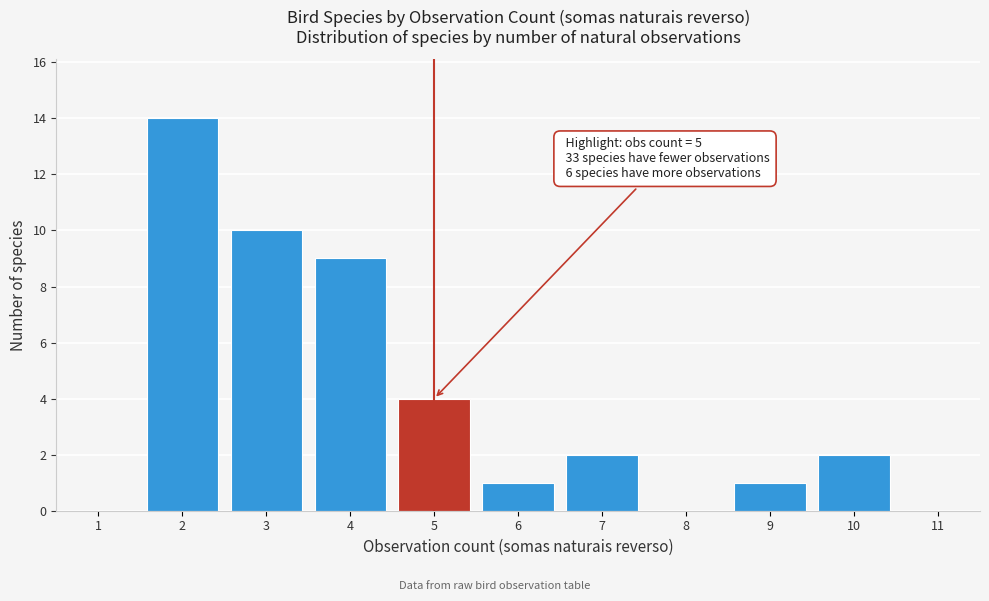

Reading right to left, extract all data points from this chart.

11=0	10=2	9=1	8=0	7=2	6=1	5=4	4=9	3=10	2=14	1=0